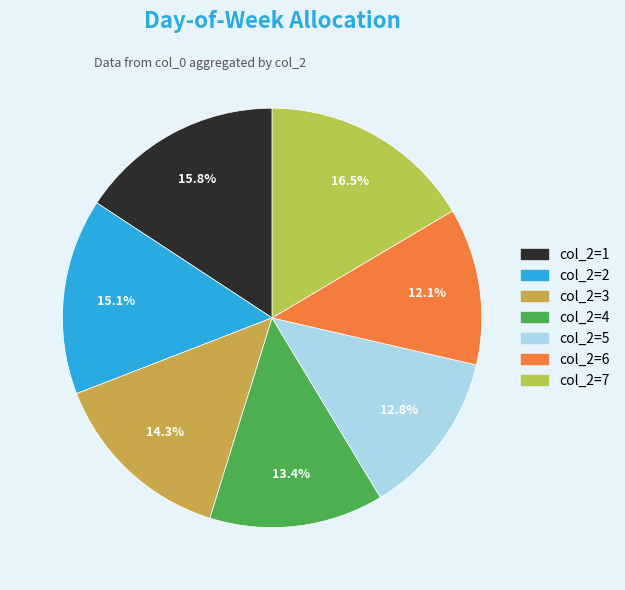

Count the number of slices in the pie.

7